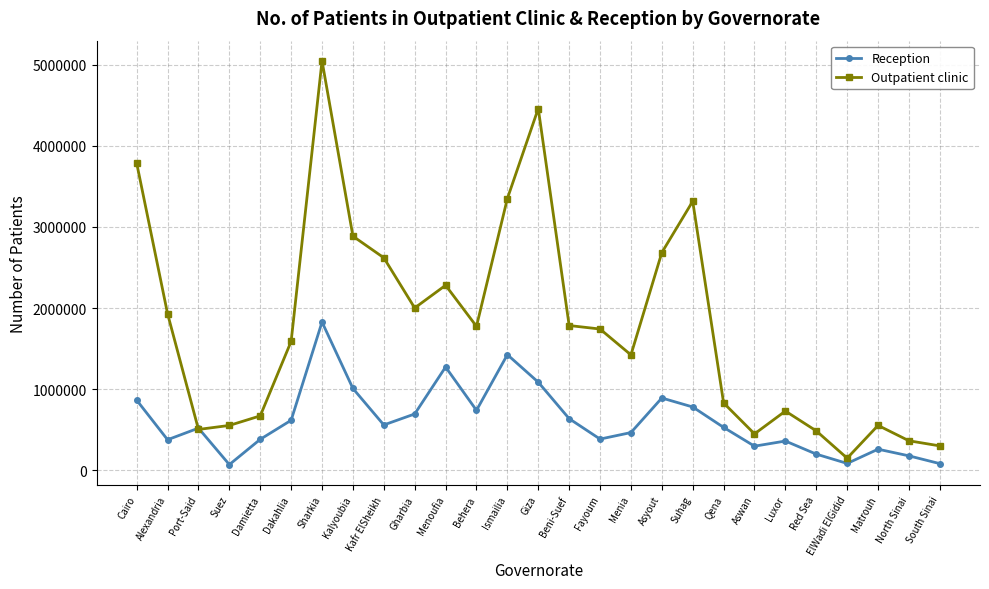

What is the highest value of the Reception series?

1826935